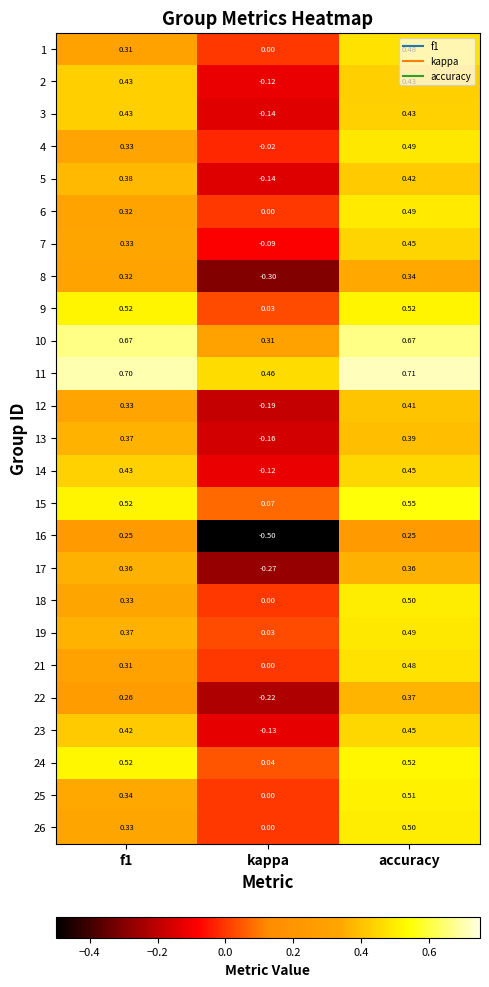

At which category does the chart reach its peak across all series?

accuracy